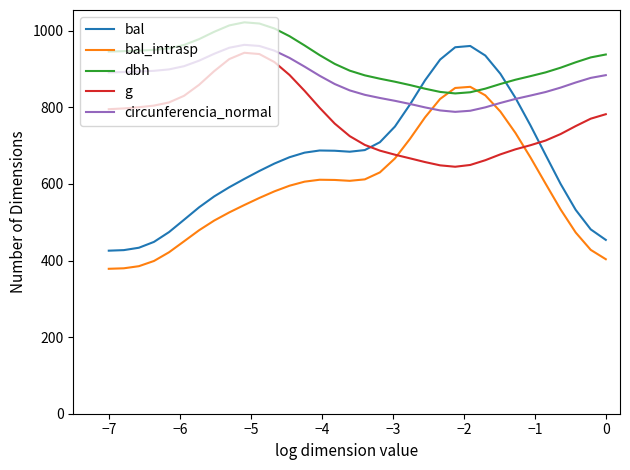

What is the greatest value displayed?

1022.0